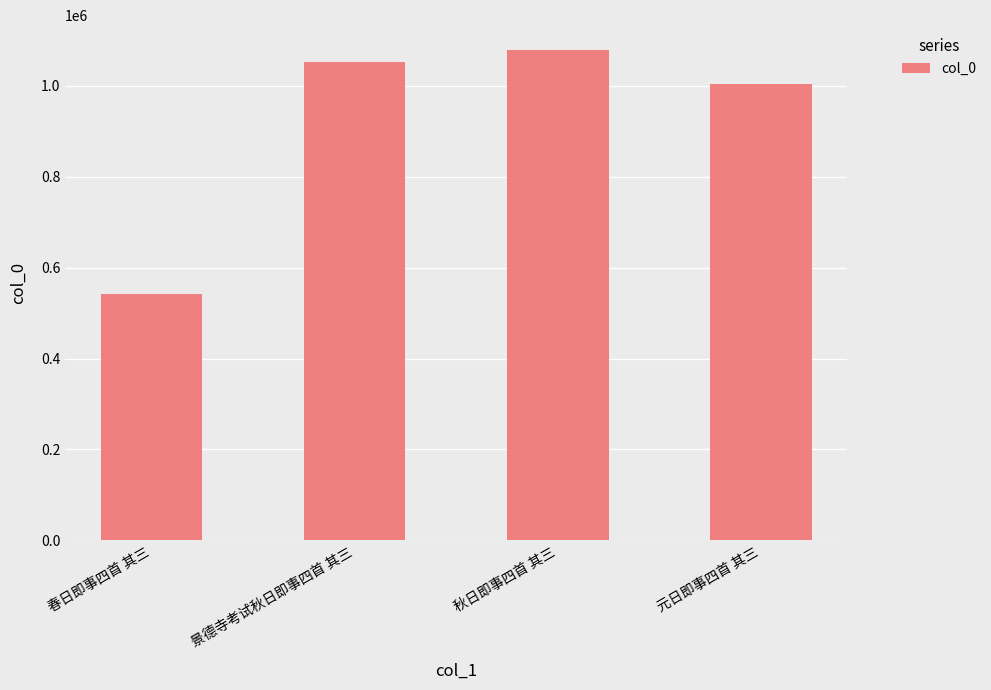

Approximately how many times larger is the value at 春日即事四首 其三 compared to 秋日即事四首 其三?

0.5